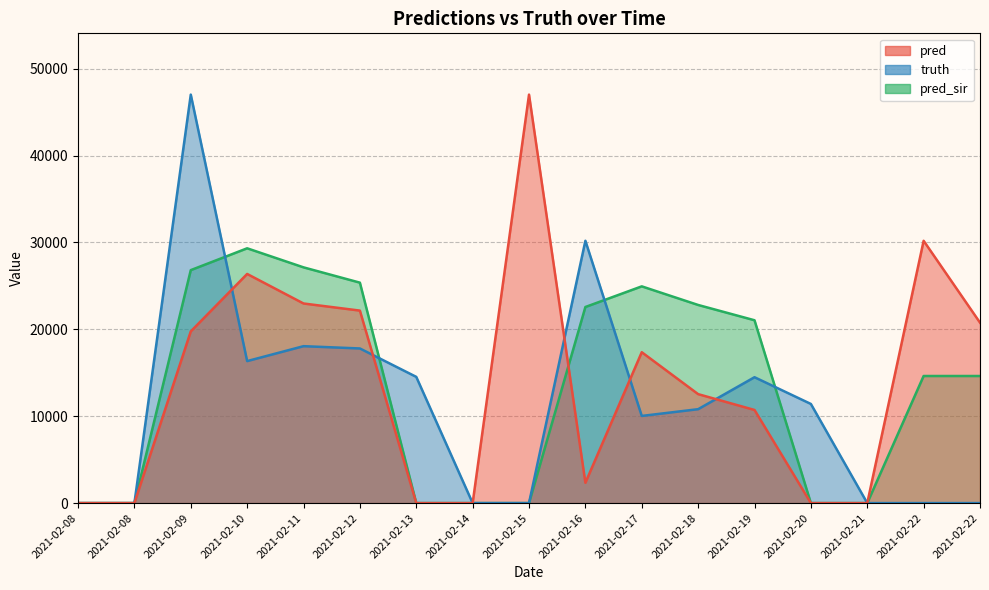

What is the total value across all series at 2021-02-17?

52353